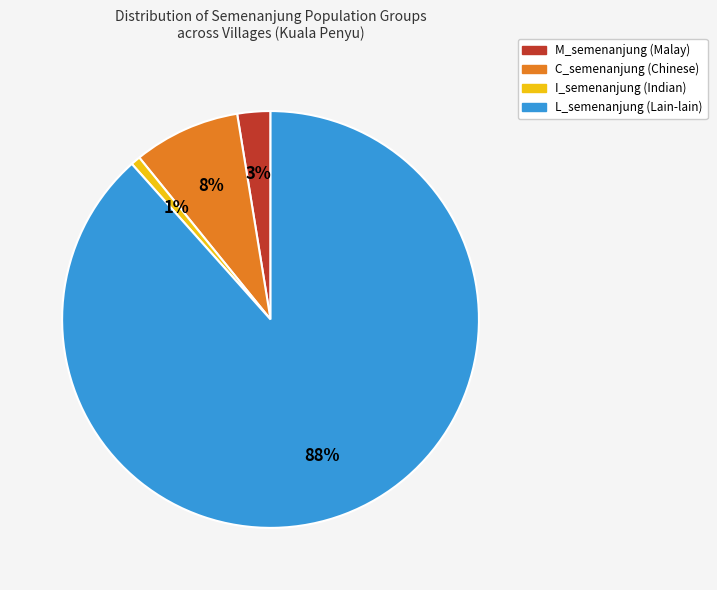

Is there any slice that represents more than half of the pie?

Yes